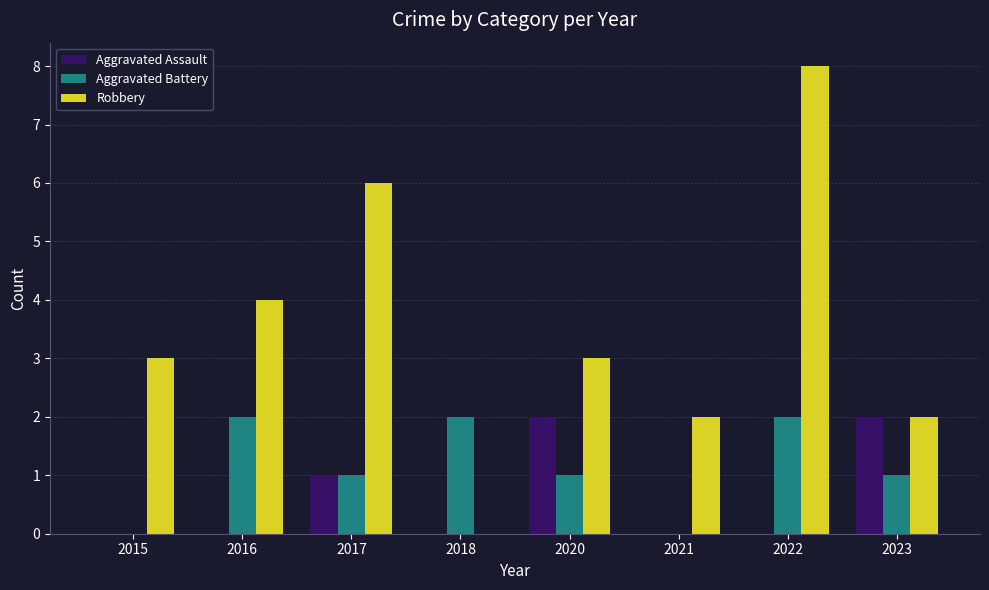

What is the total value across all series at 2017?

8